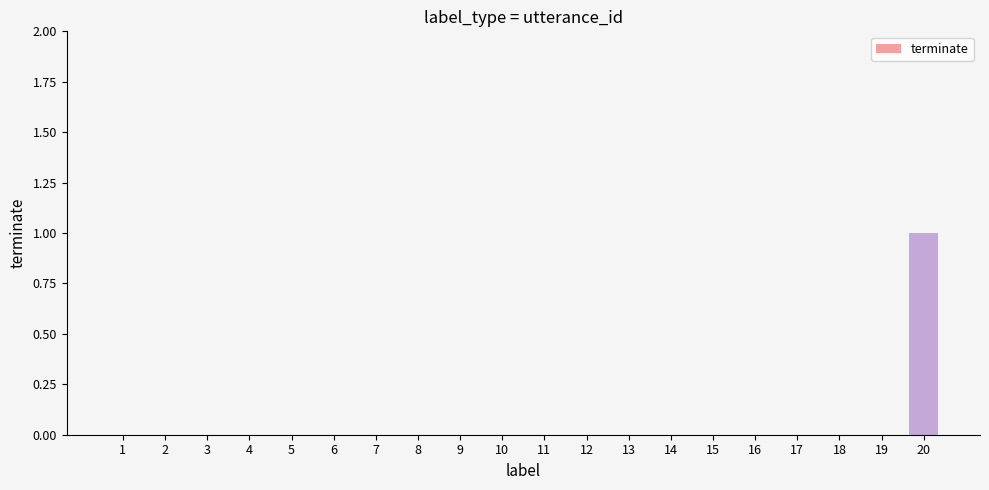

True or false: the data shows 1 at 4.

False